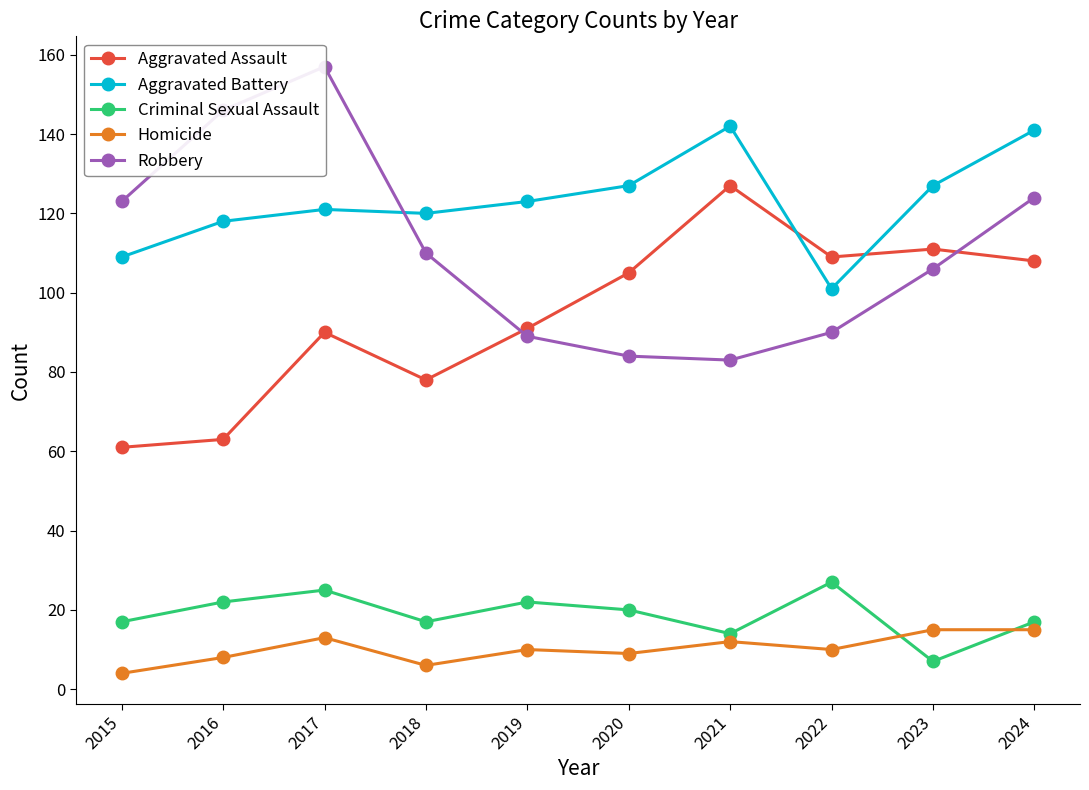

True or false: Homicide and Robbery intersect in this chart.

False